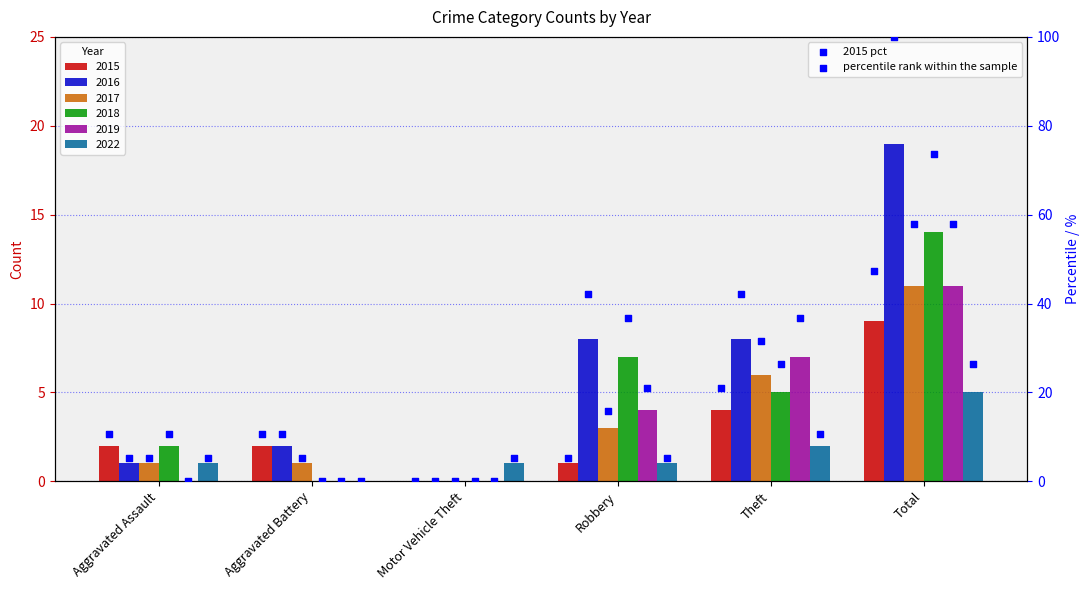

What is the ratio of the value at Robbery to the value at Total?

0.1